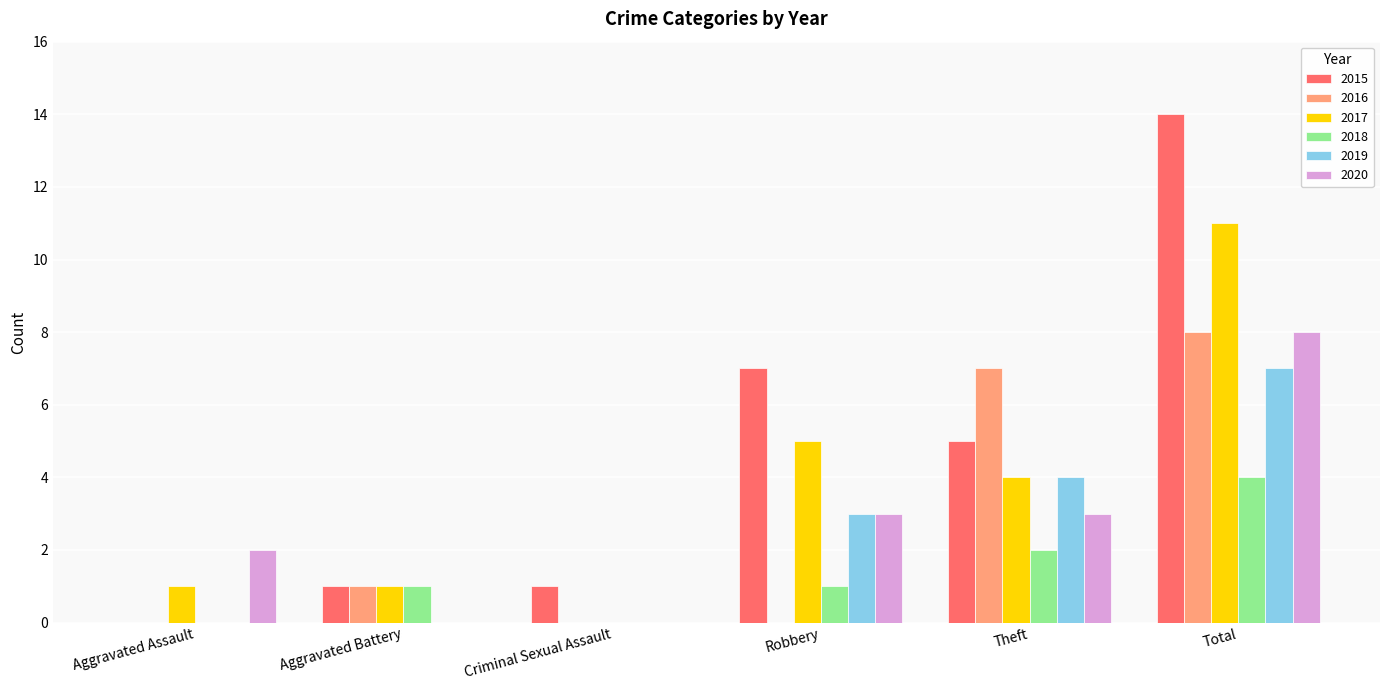

What is the sum of the 2015 values at Robbery and Aggravated Assault?

7